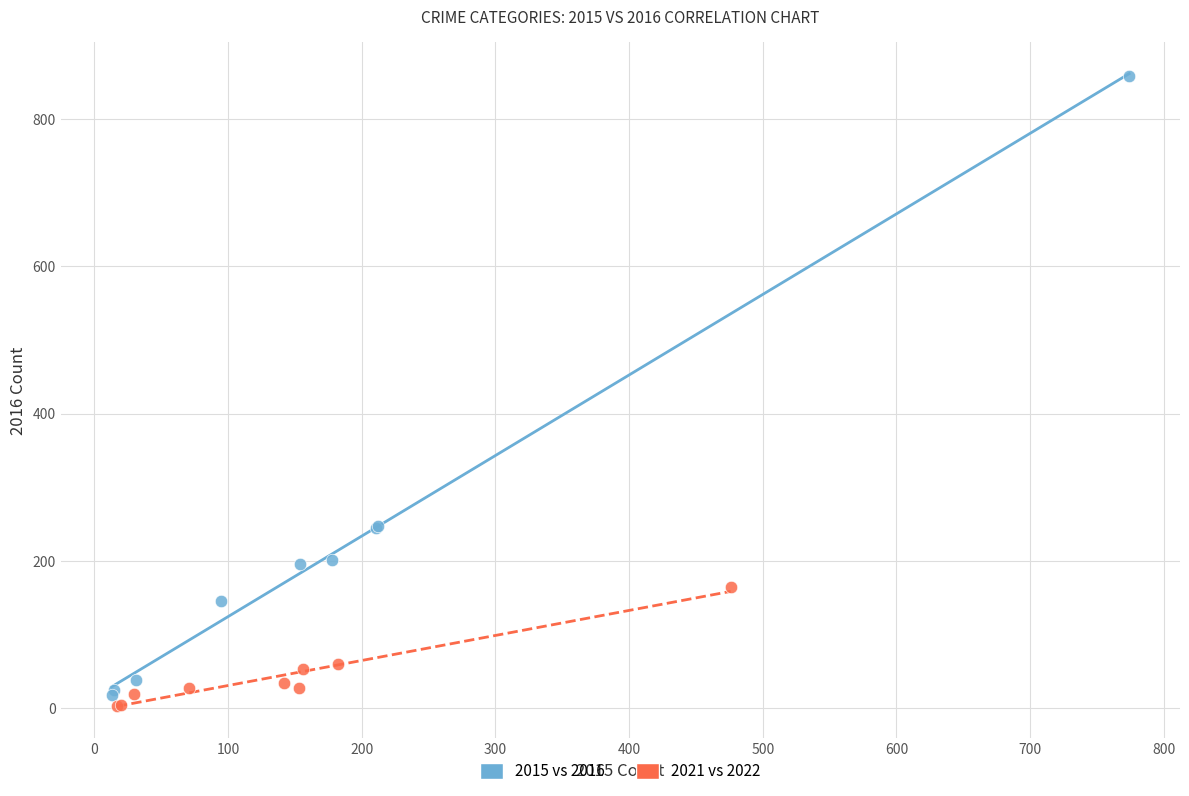

What are all the series names shown in the legend?

2015 vs 2016, 2021 vs 2022